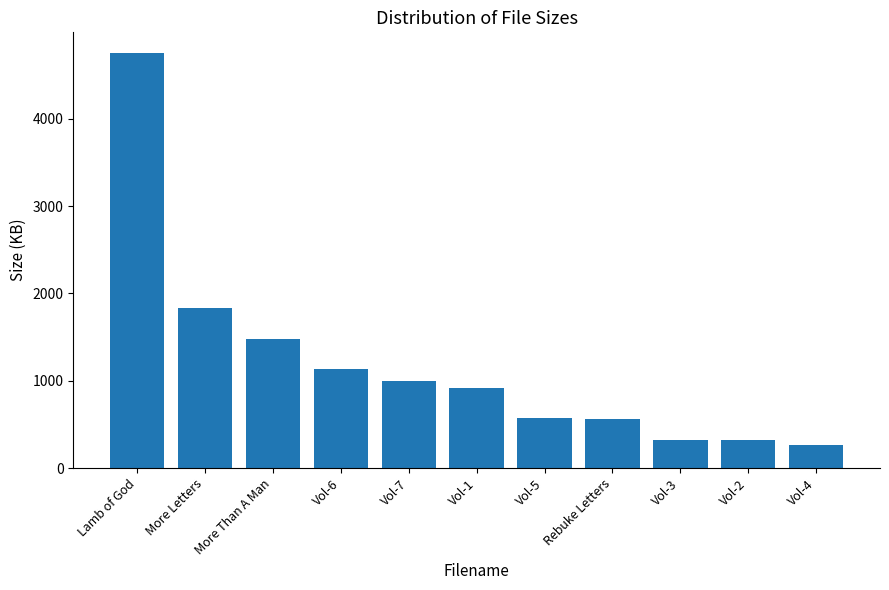

What is the minimum value shown in the chart?

268.3